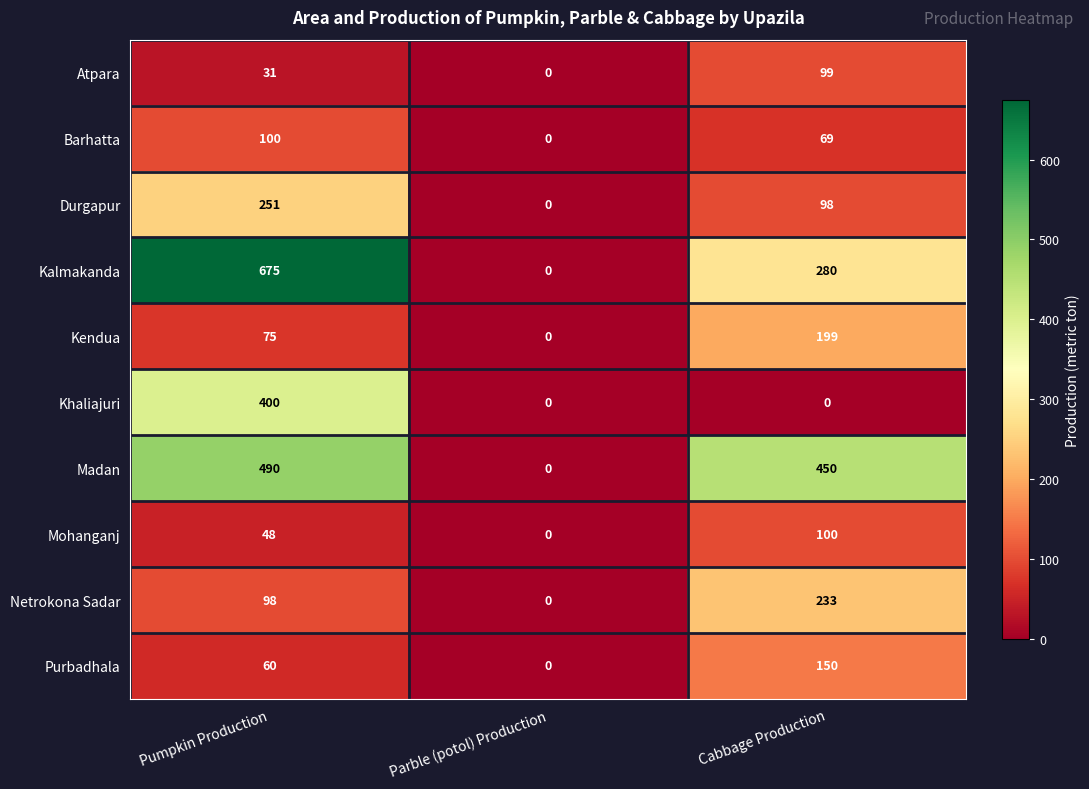

At how many categories does at least one series exceed 106?

2